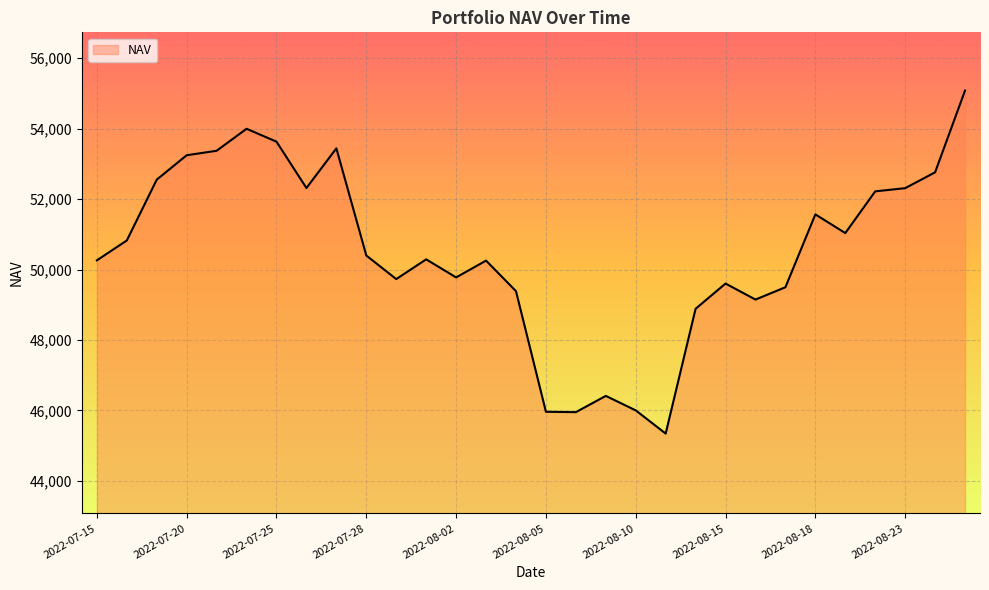

What is the maximum value shown in the chart?

55082.0